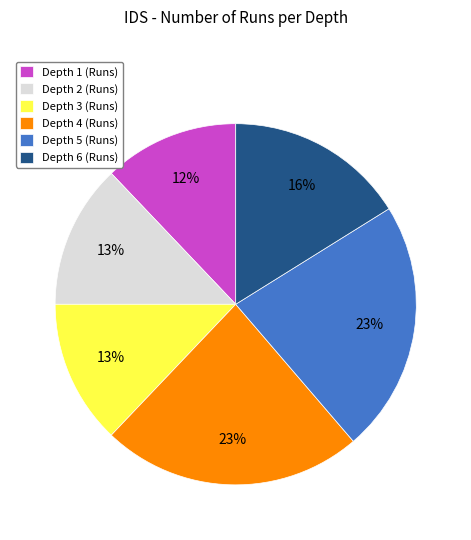

To the nearest percent, what is the combined percentage of Depth 2 and Depth 1?

25%